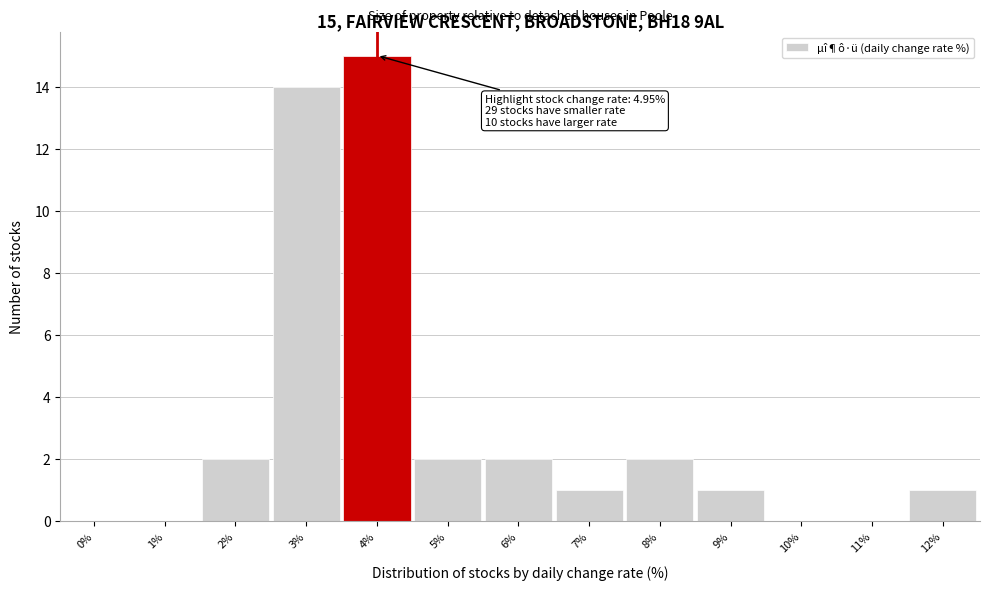

Reading left to right, what are all the values shown in this chart?

0%=0	1%=0	2%=2	3%=14	4%=15	5%=2	6%=2	7%=1	8%=2	9%=1	10%=0	11%=0	12%=1